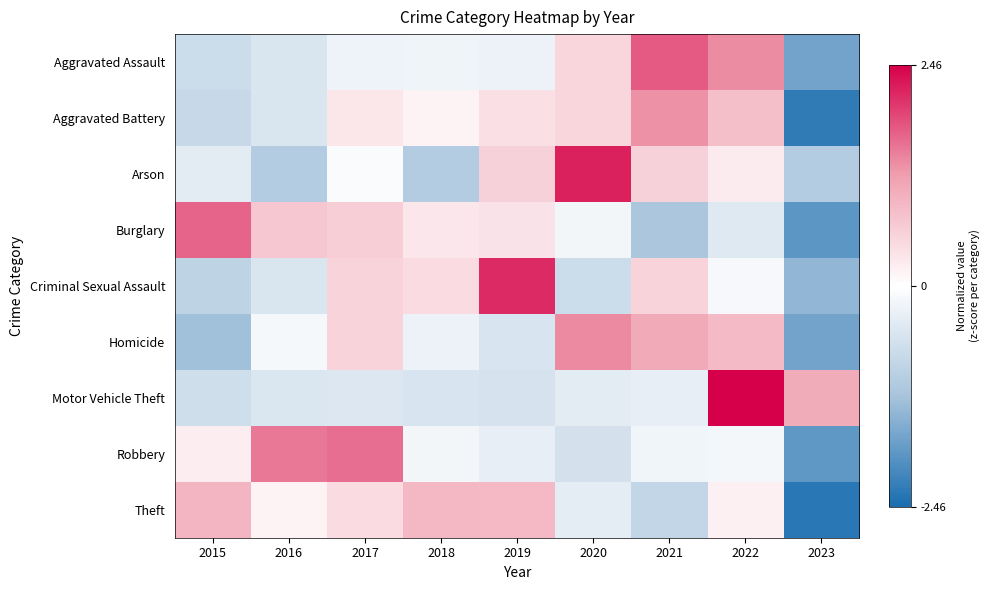

Which series has the largest total across all categories?

Arson